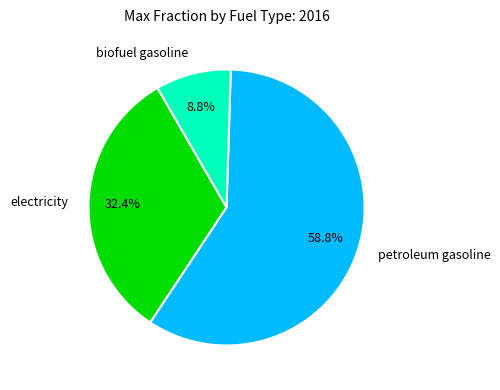

Which has a higher value, petroleum gasoline or biofuel gasoline?

petroleum gasoline